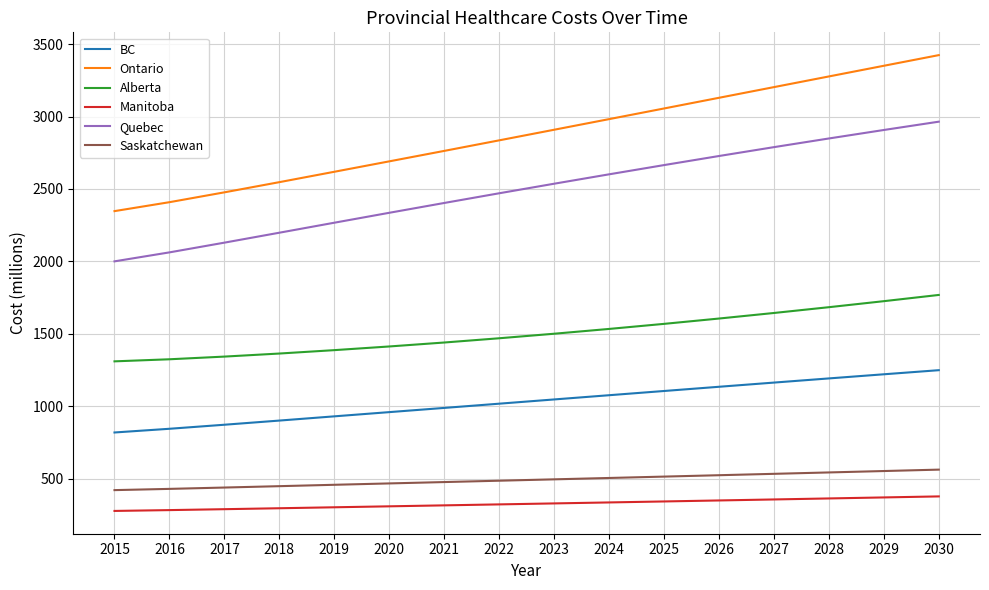

Where is Quebec nearest to the value 2482?

2022